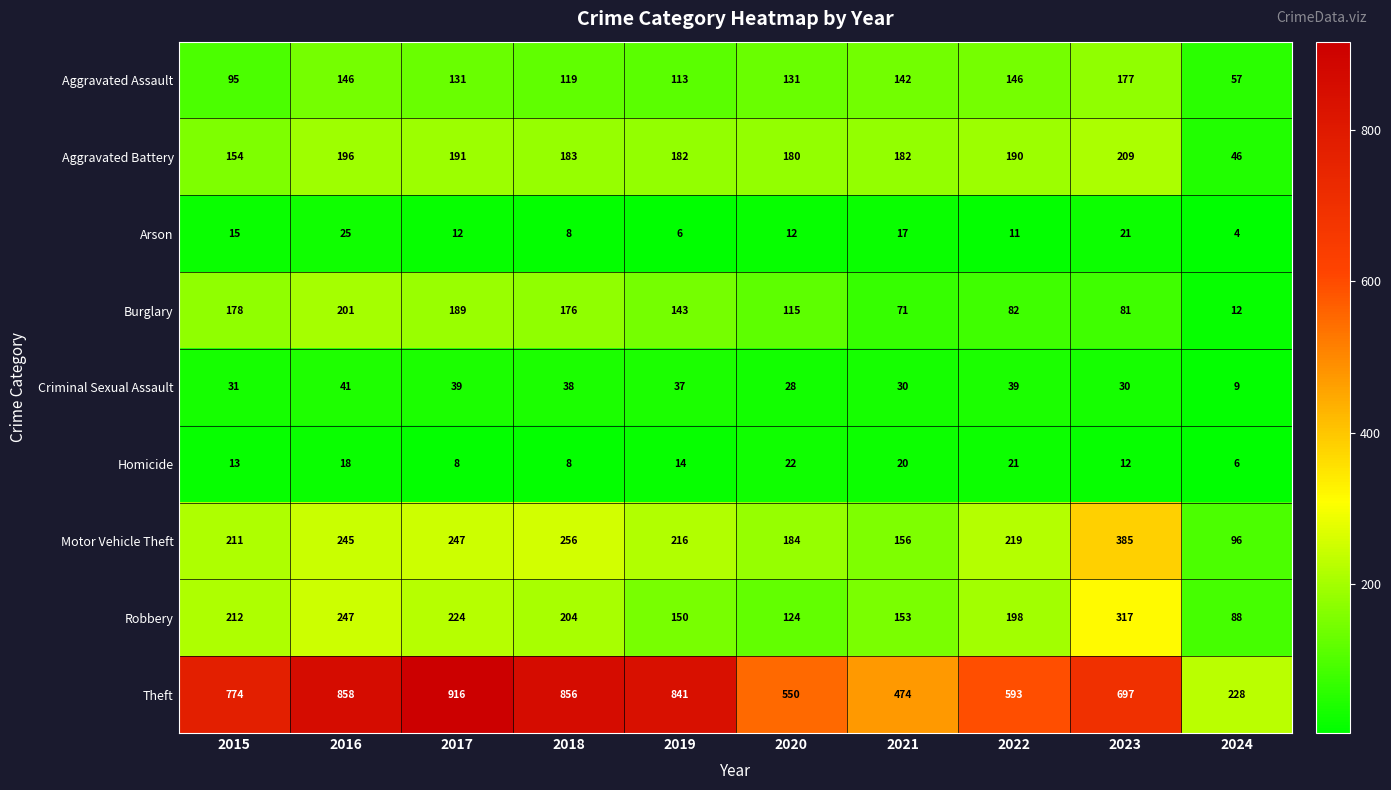

Which series has the largest total across all categories?

Theft